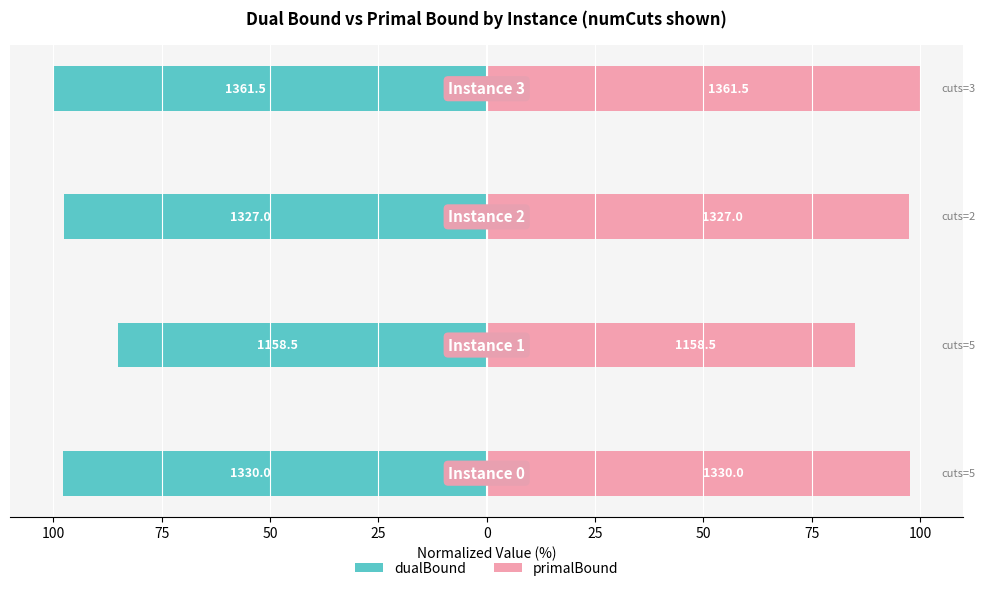

Reading right to left, what are all the values shown in this chart?

dualBound: 50=-100.0	75=-97.5	100=-85.1	125=-97.7
primalBound: 50=100.0	75=97.5	100=85.1	125=97.7